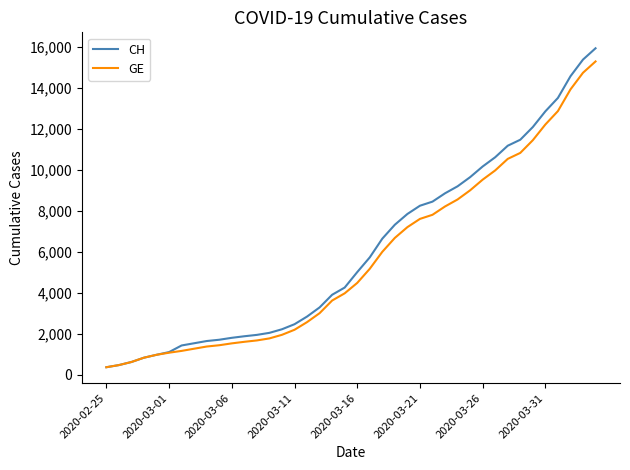

What is the minimum value shown in the chart?

375